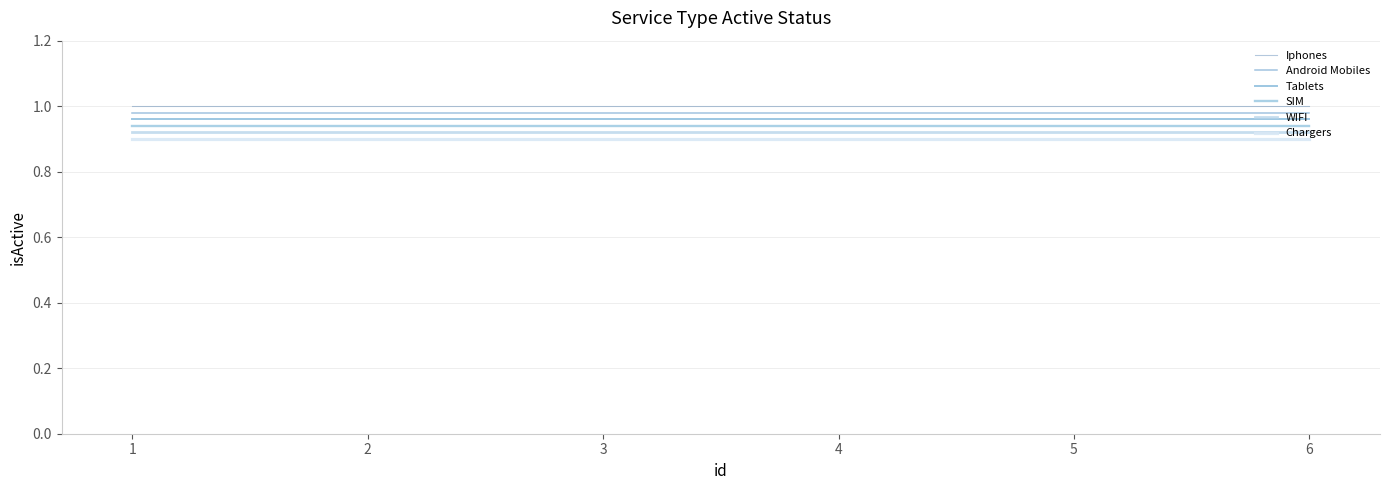

True or false: Tablets and WIFI intersect in this chart.

False